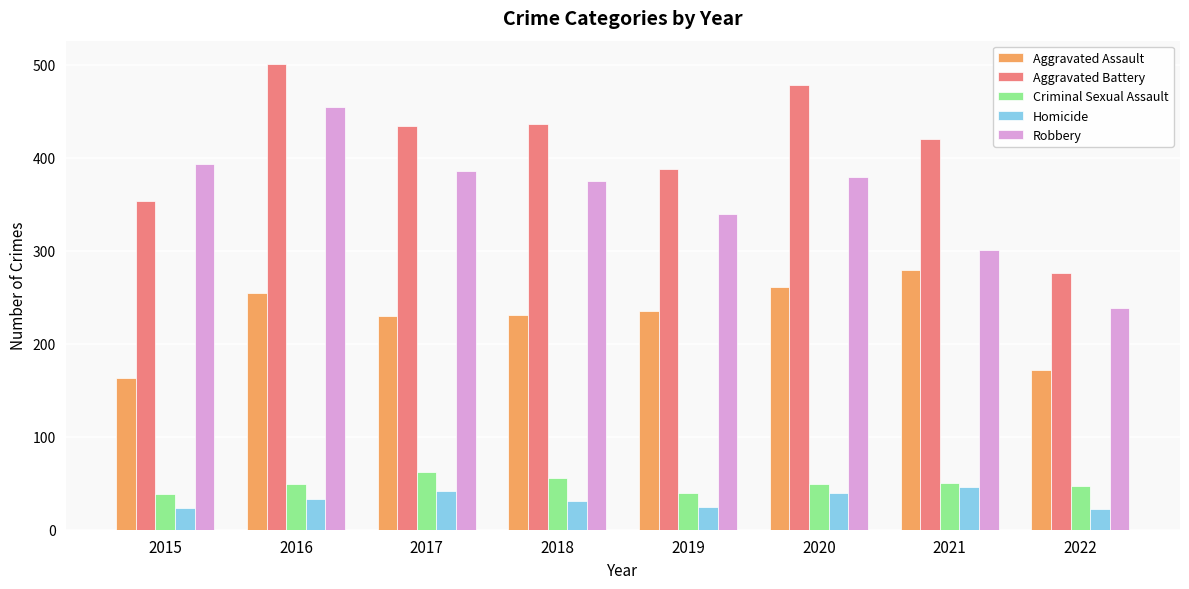

What is the maximum value shown in the chart?

501